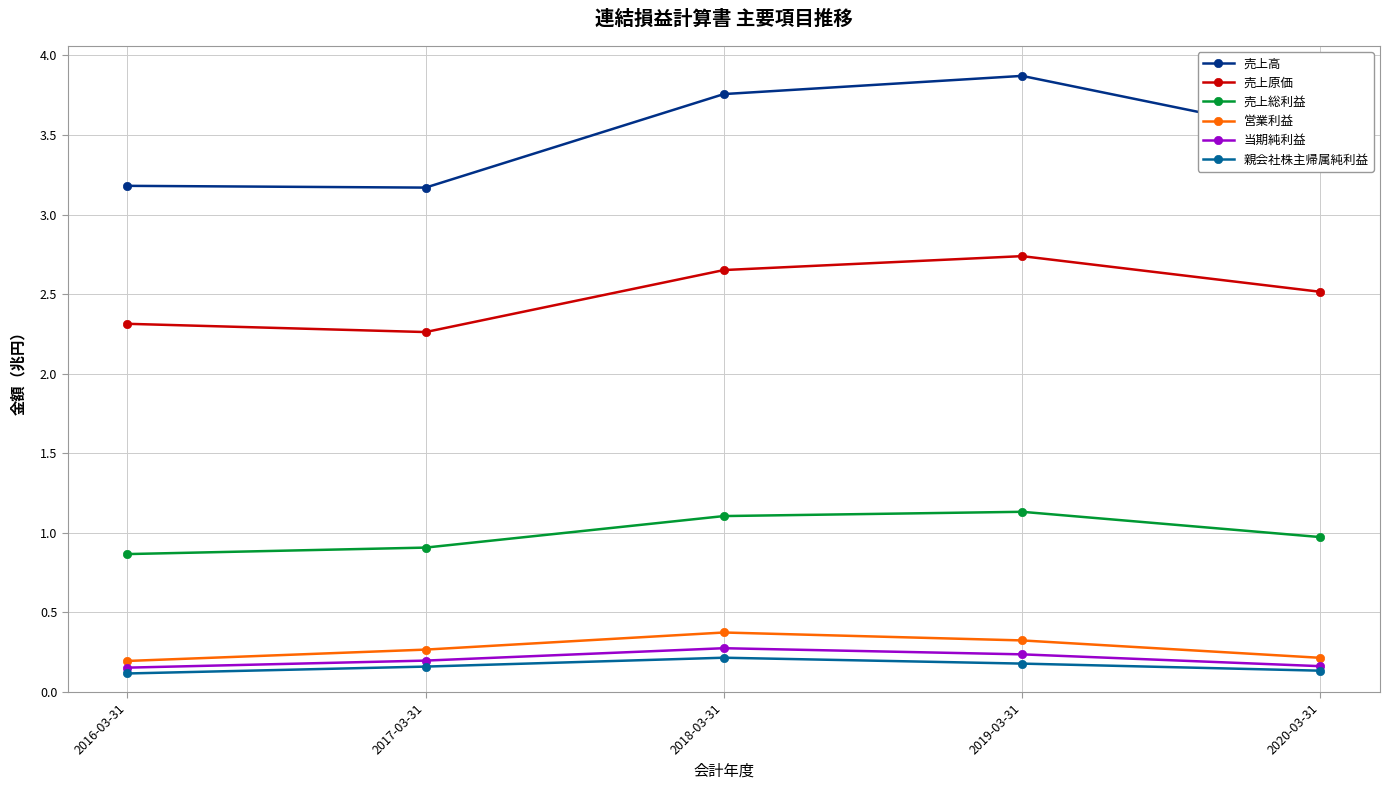

What is the value of the 売上原価 point at the 1st from the left?

2.3